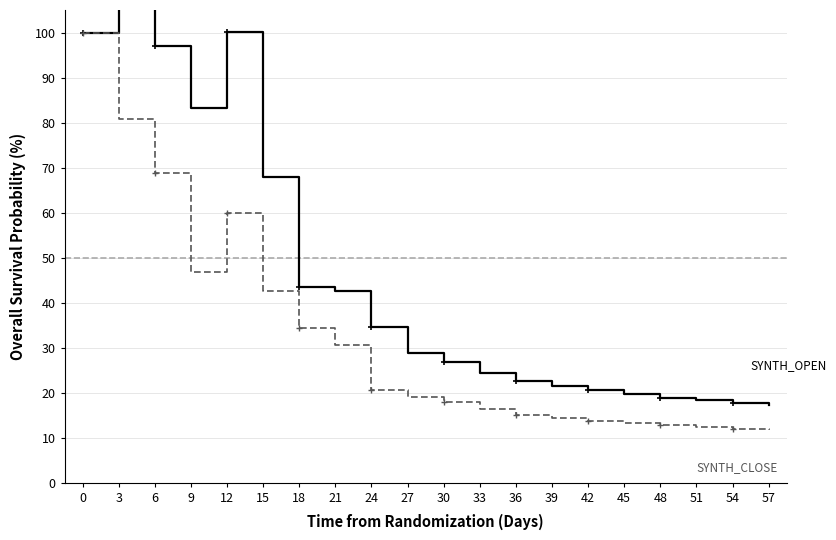

How many distinct data groups are displayed?

2